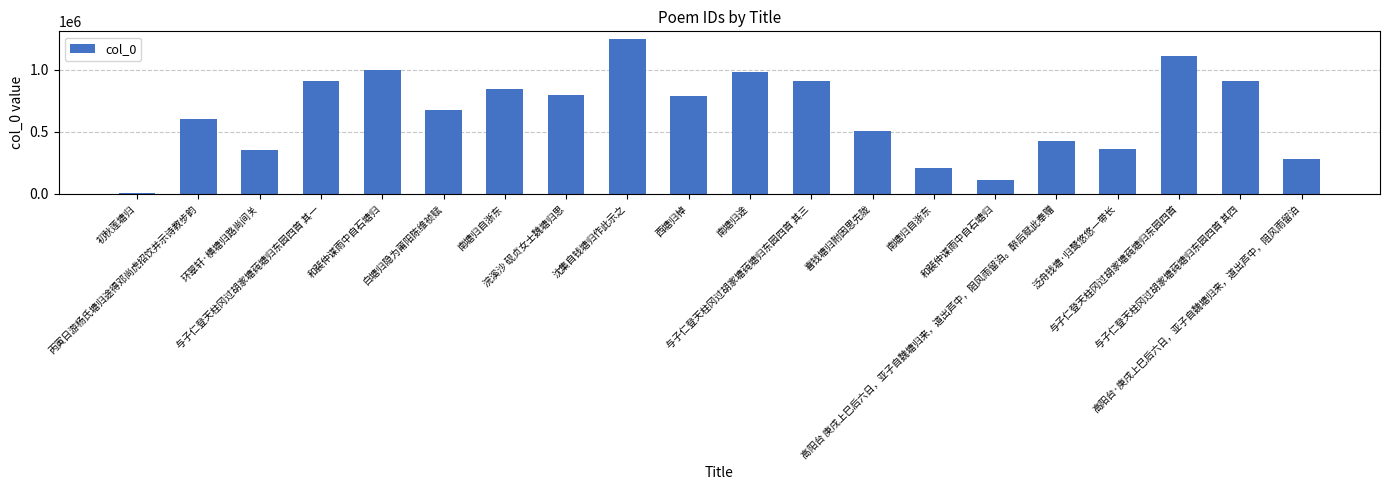

What is the ratio of the value at 环翠轩·横塘归路尚间关 to the value at 与子仁登天柱冈过胡家塘莼塘归东园四首?

0.3